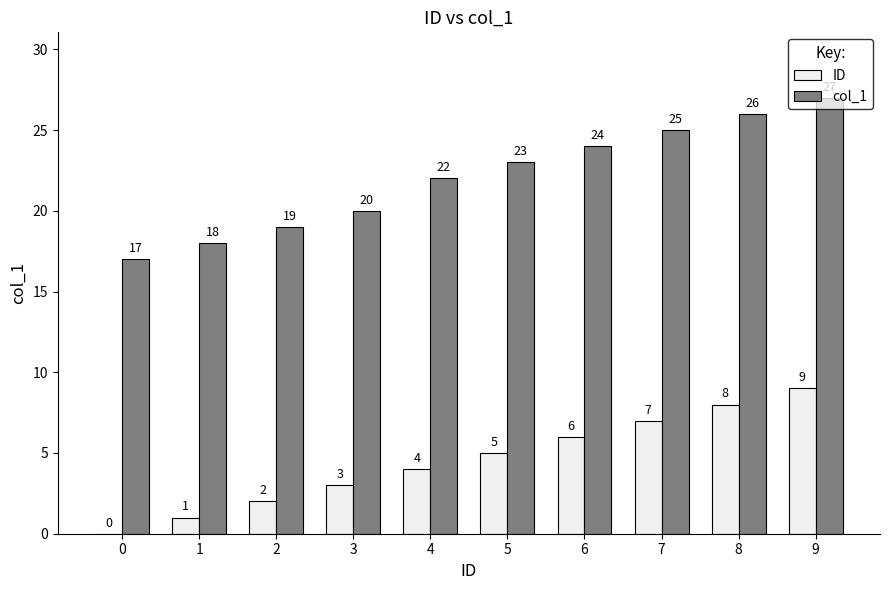

How many groups of bars are there?

10